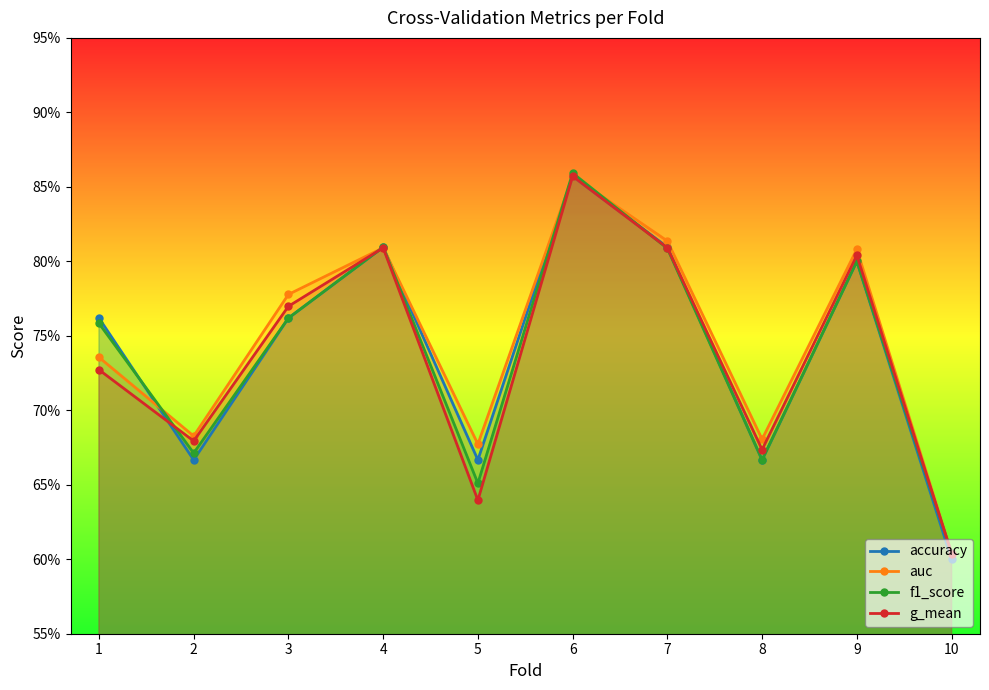

What is the total value across all series at 10?

2.4